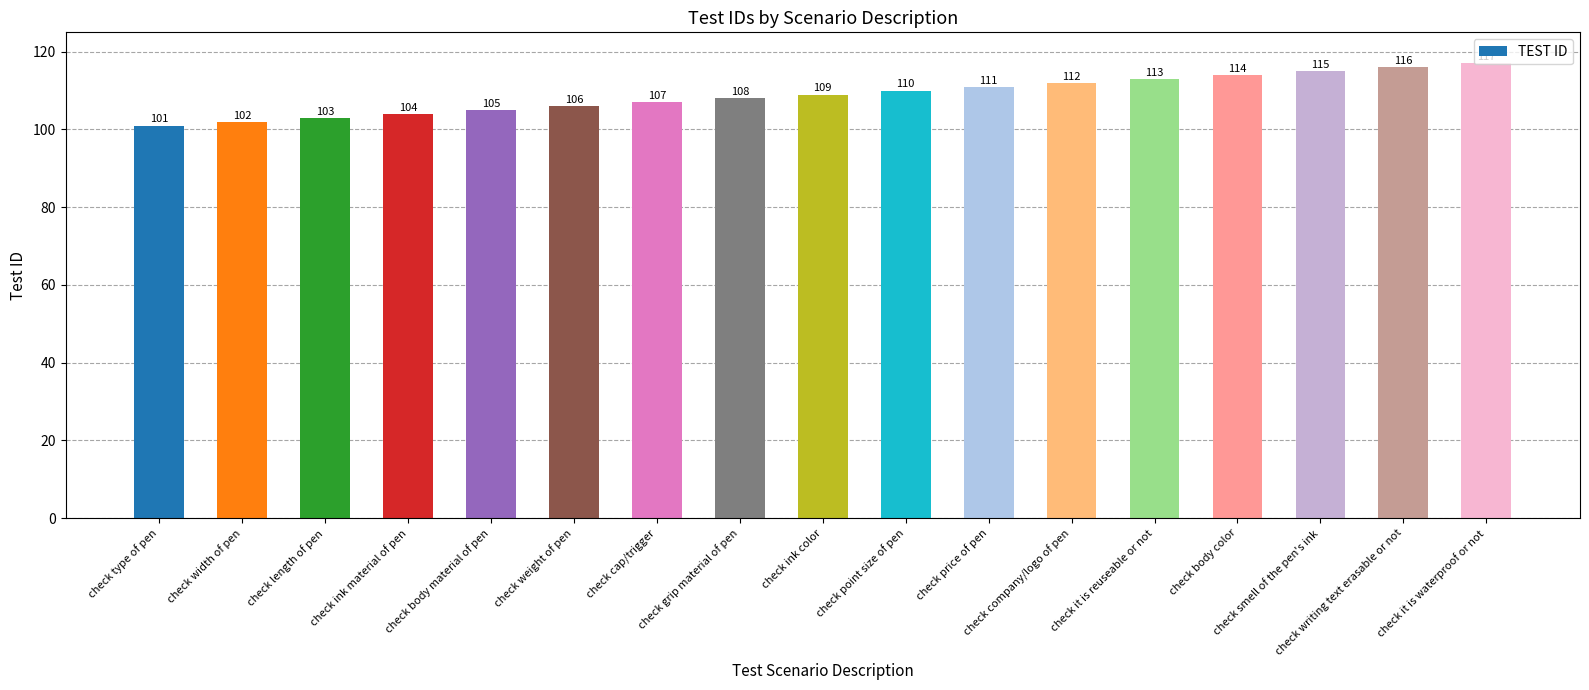

What is the difference between the maximum and second lowest values?

15